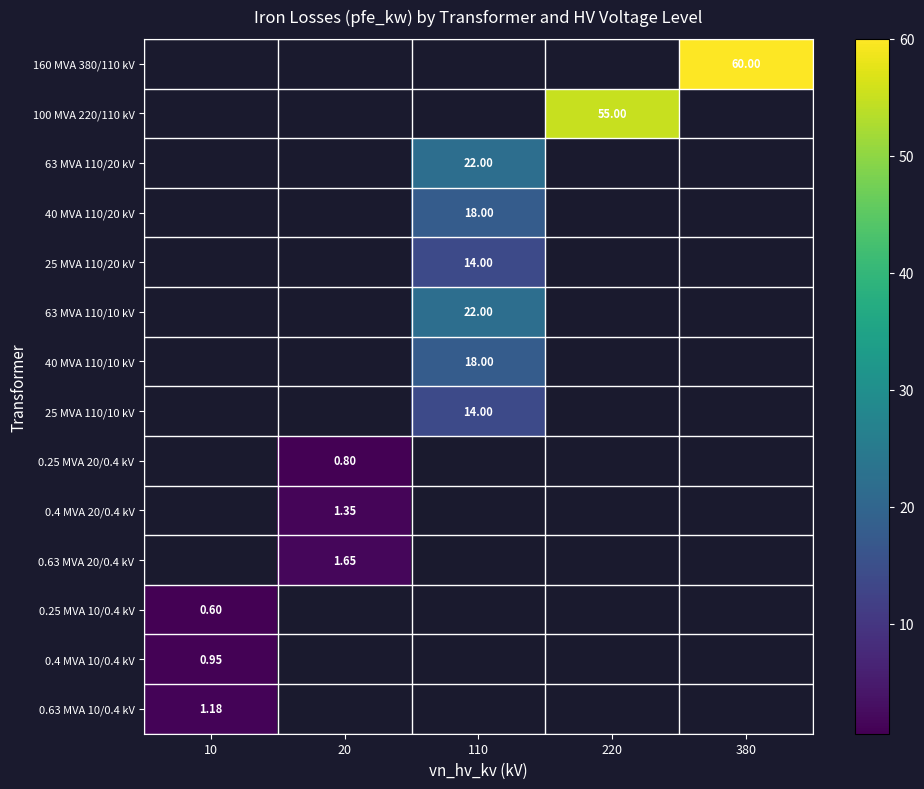

Is the value of 0.63 MVA 20/0.4 kV at 10 greater than the value of 63 MVA 110/10 kV at 20?

No